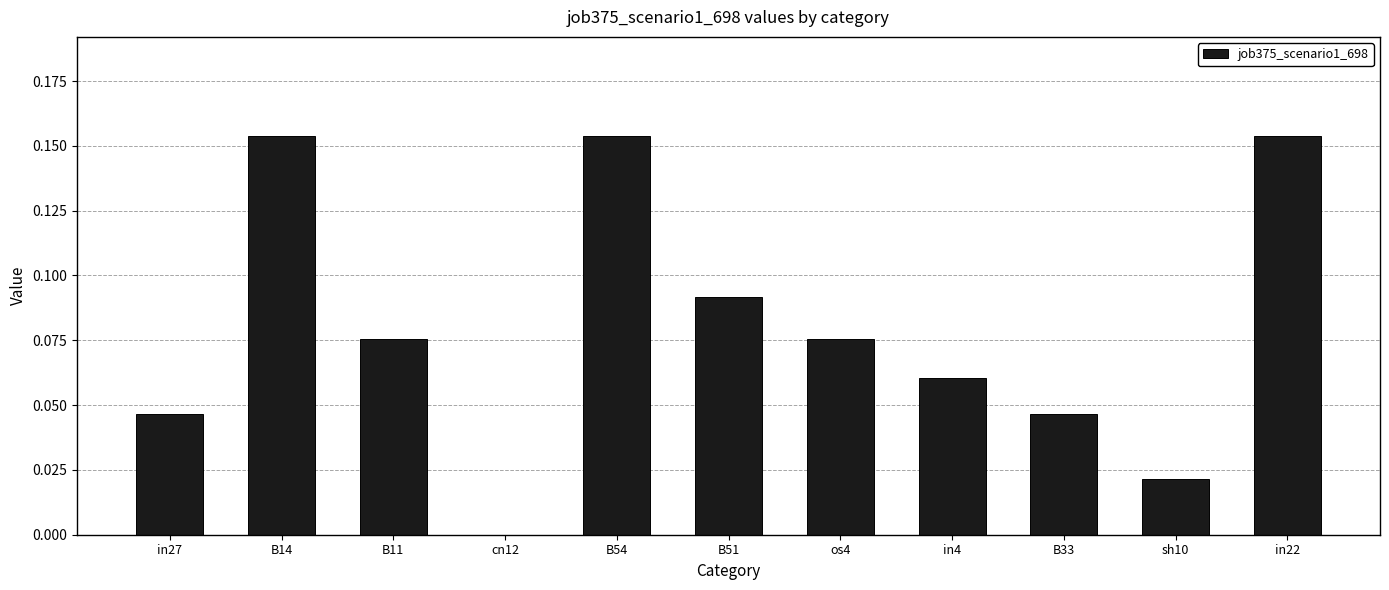

Which has a higher value, sh10 or in4?

in4